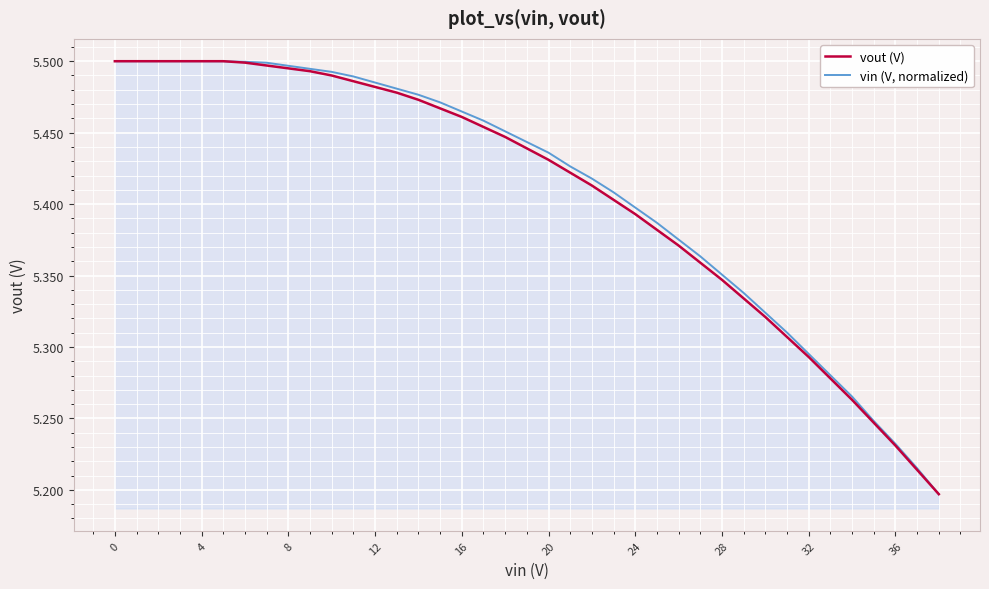

List the series in order of their overall mean, lowest first.

vout (V), vin (V, normalized)